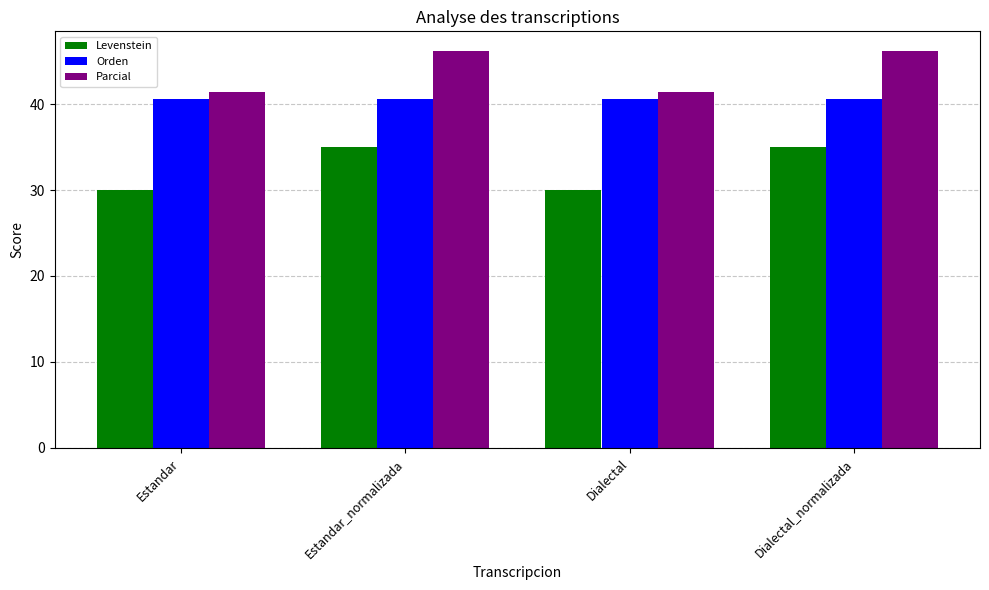

Which series has the largest total across all categories?

Parcial